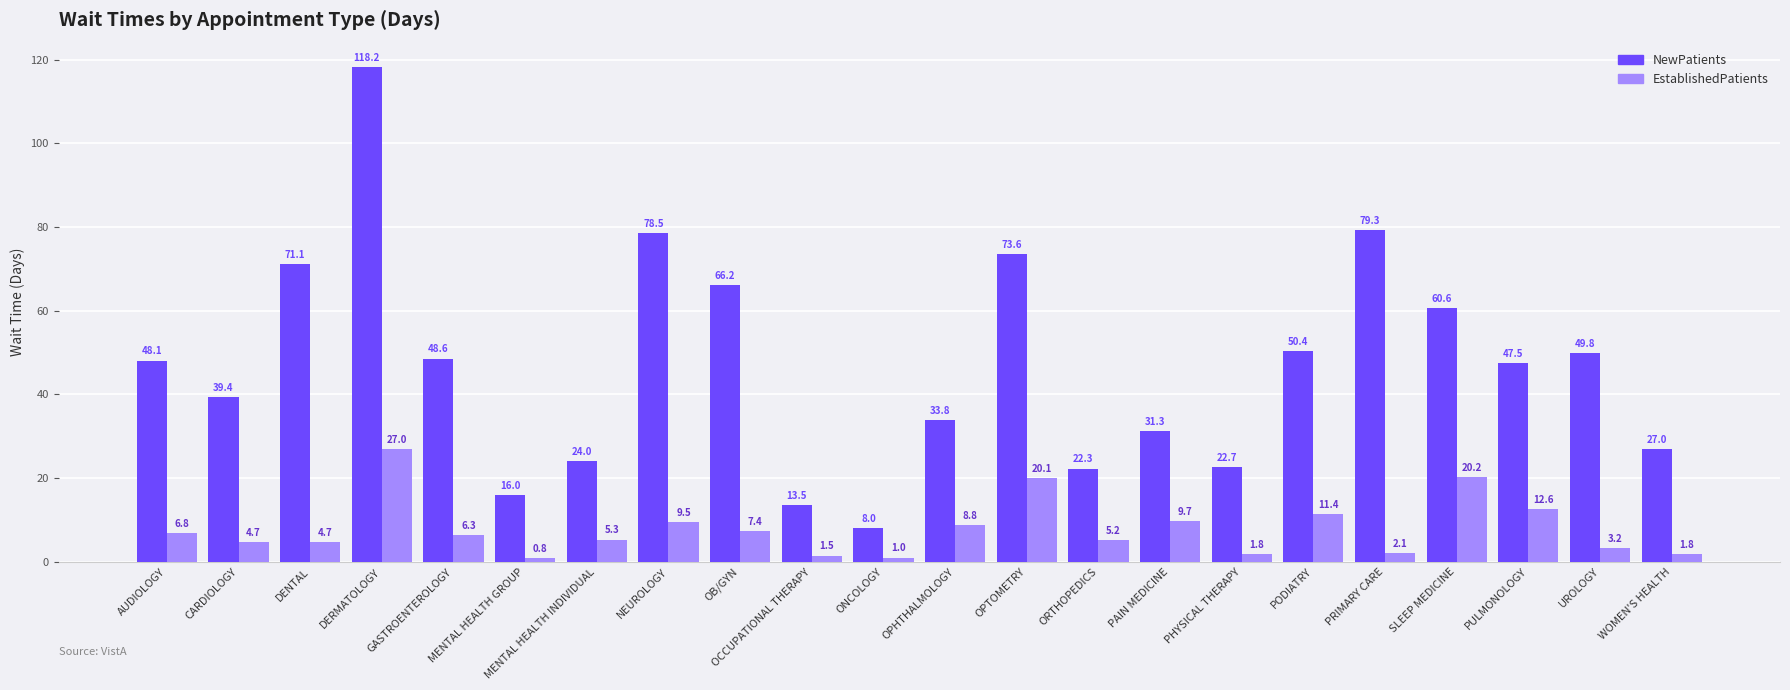

What is the minimum value for NewPatients?

8.0